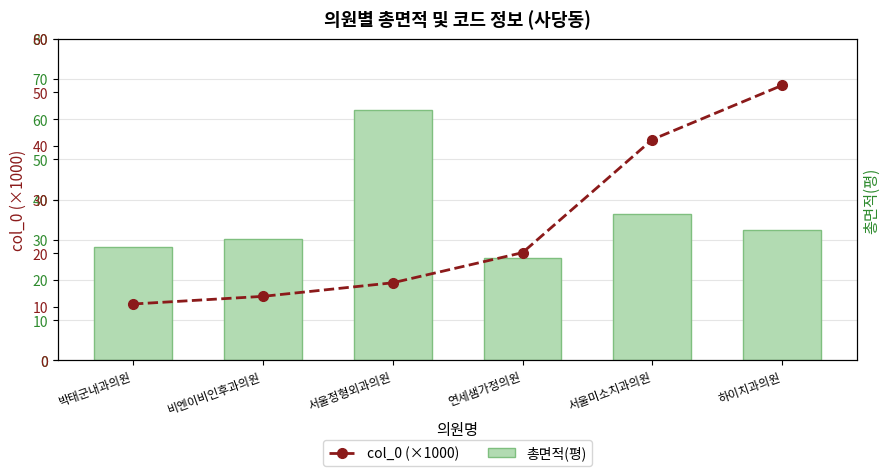

List the series in order of their peak value, lowest first.

col_0 (×1000), 총면적(평)